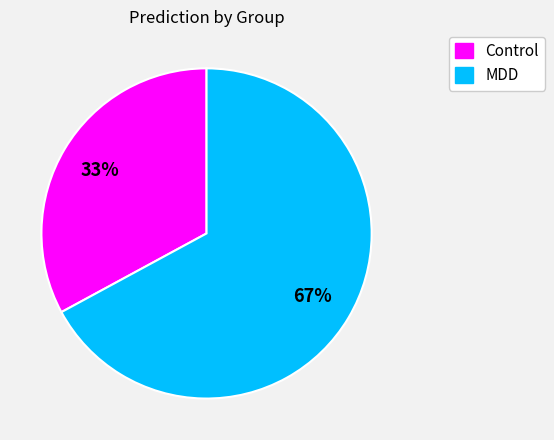

Approximately how many times larger is the value at Control compared to MDD?

0.5